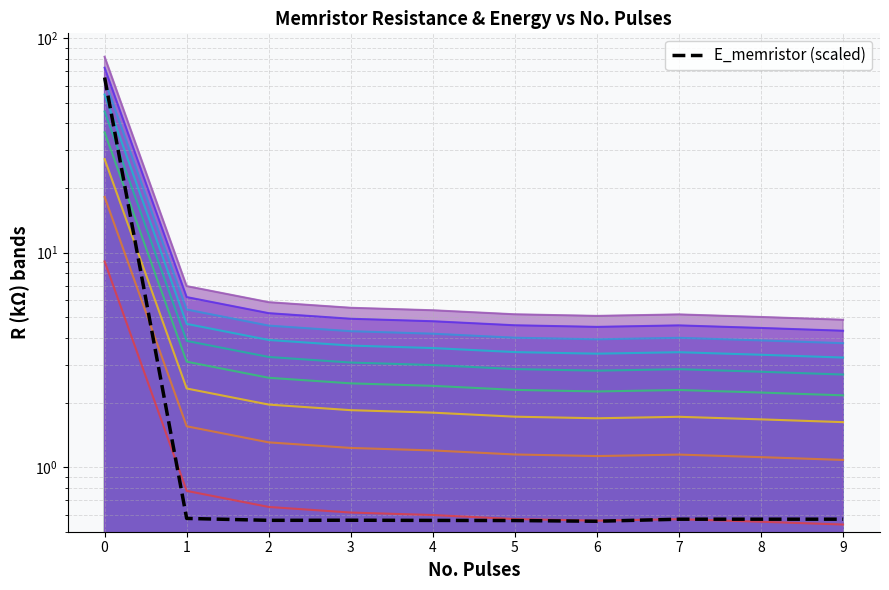

The chart shows a value of 0.6 at 6. True or false?

True